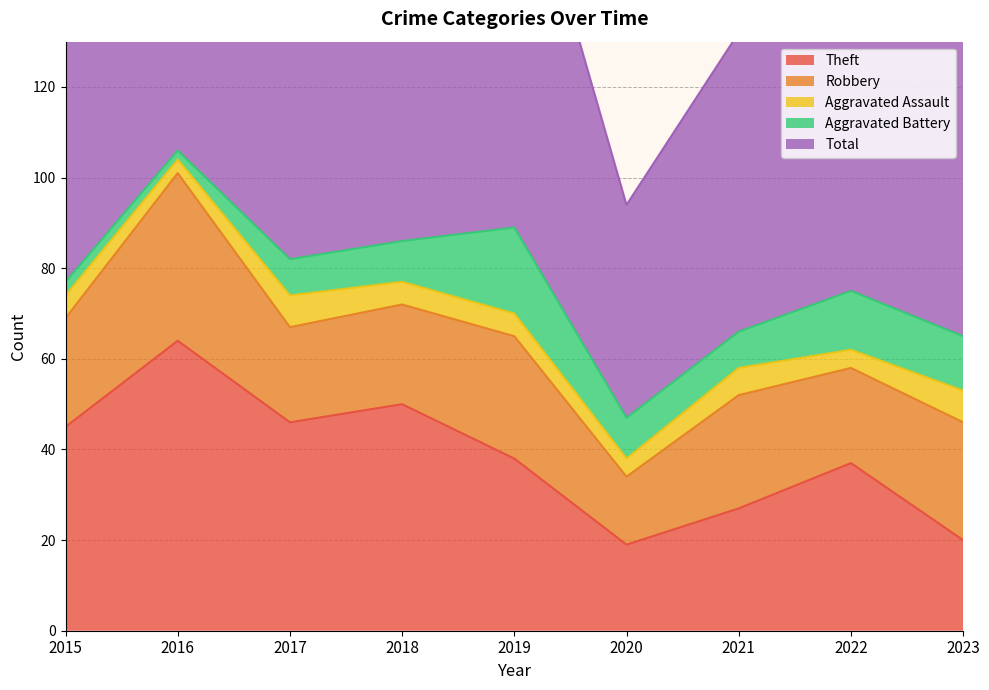

Is it true that Aggravated Battery equals 10 at 2019?

False